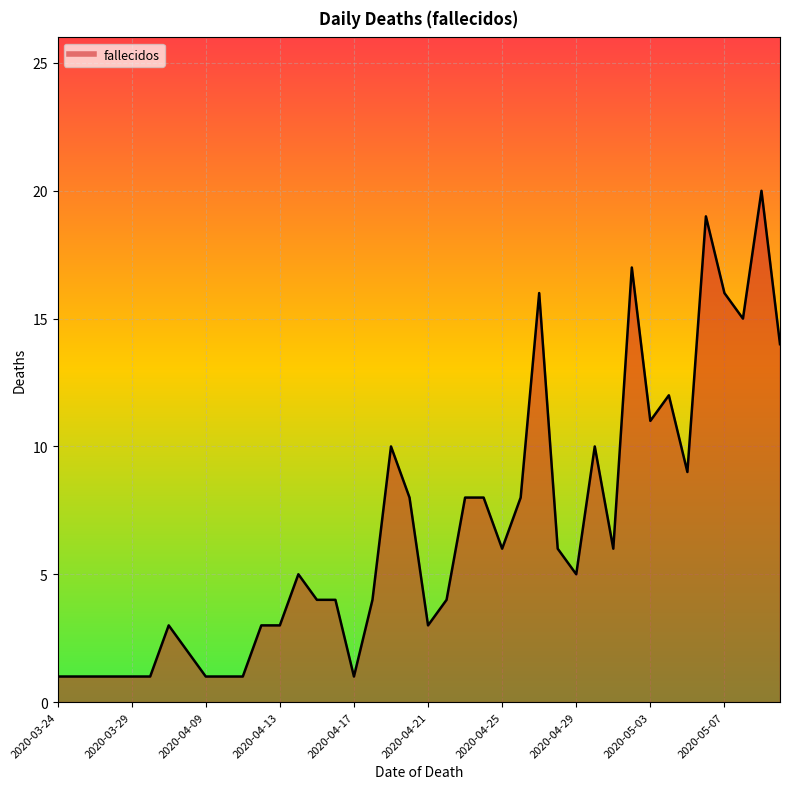

What is the difference between the maximum and minimum values?

19